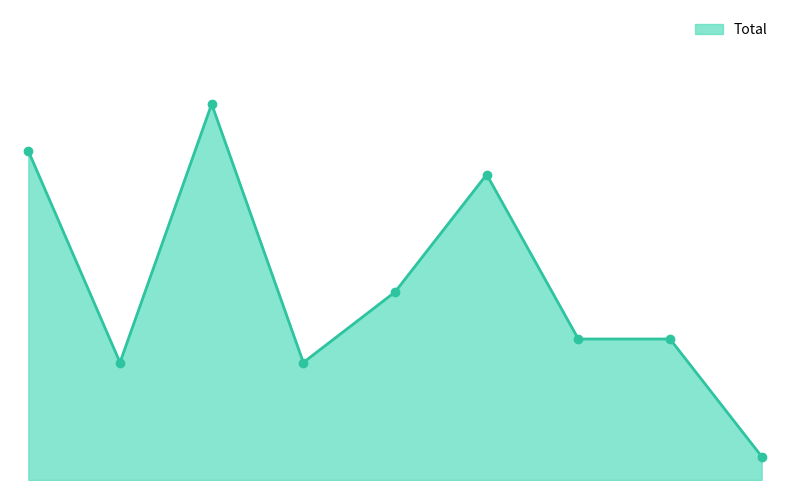

Does the chart have visible grid lines?

No